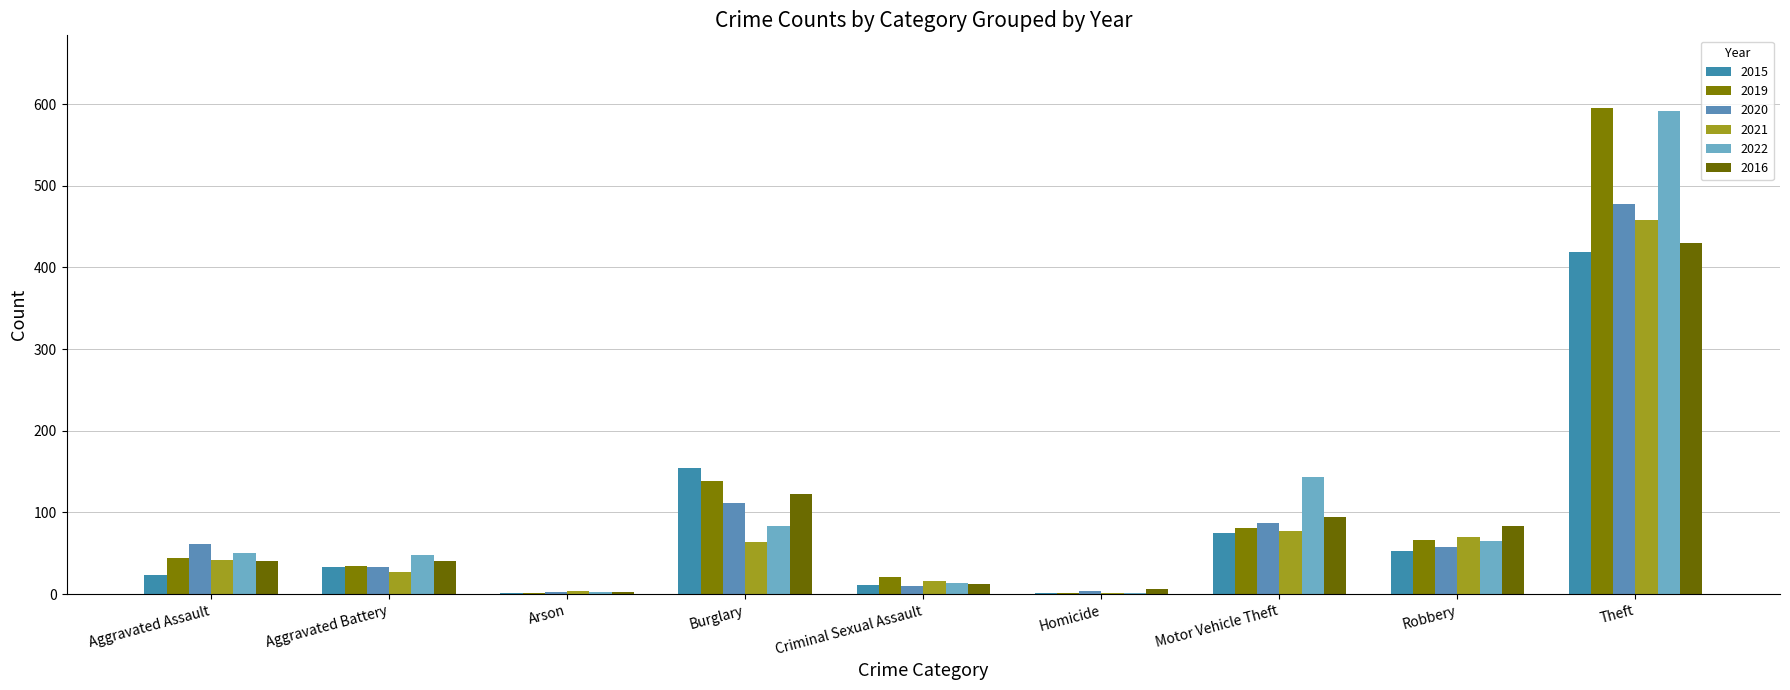

How many data points does each series have?

9